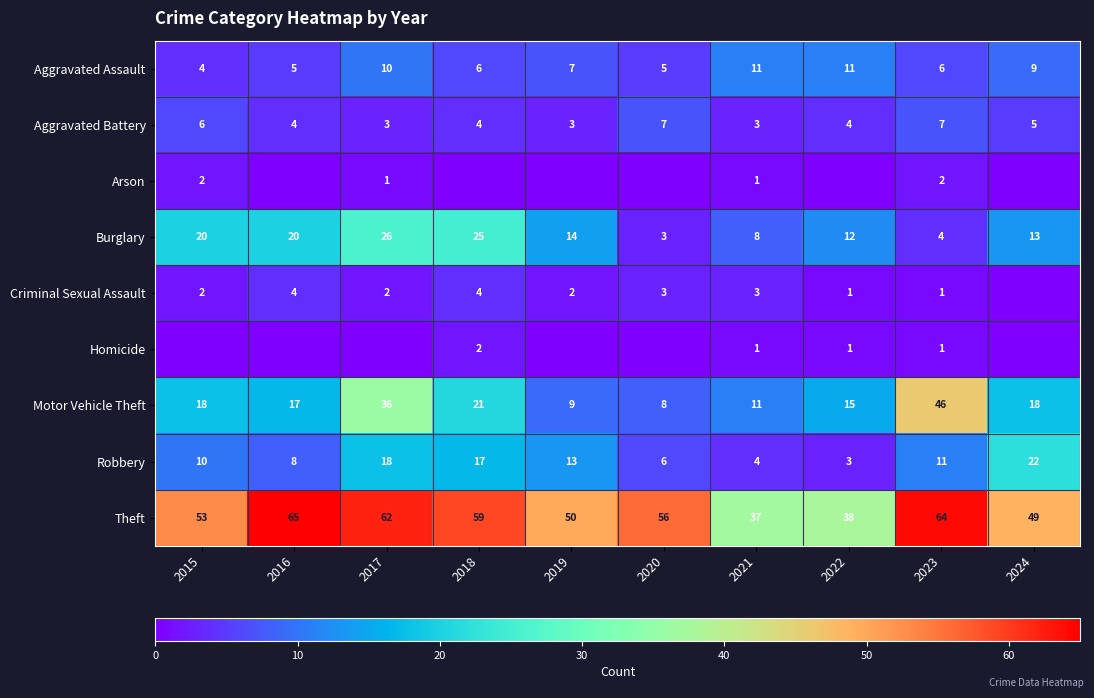

Where does the Robbery series first go above 11?

2017